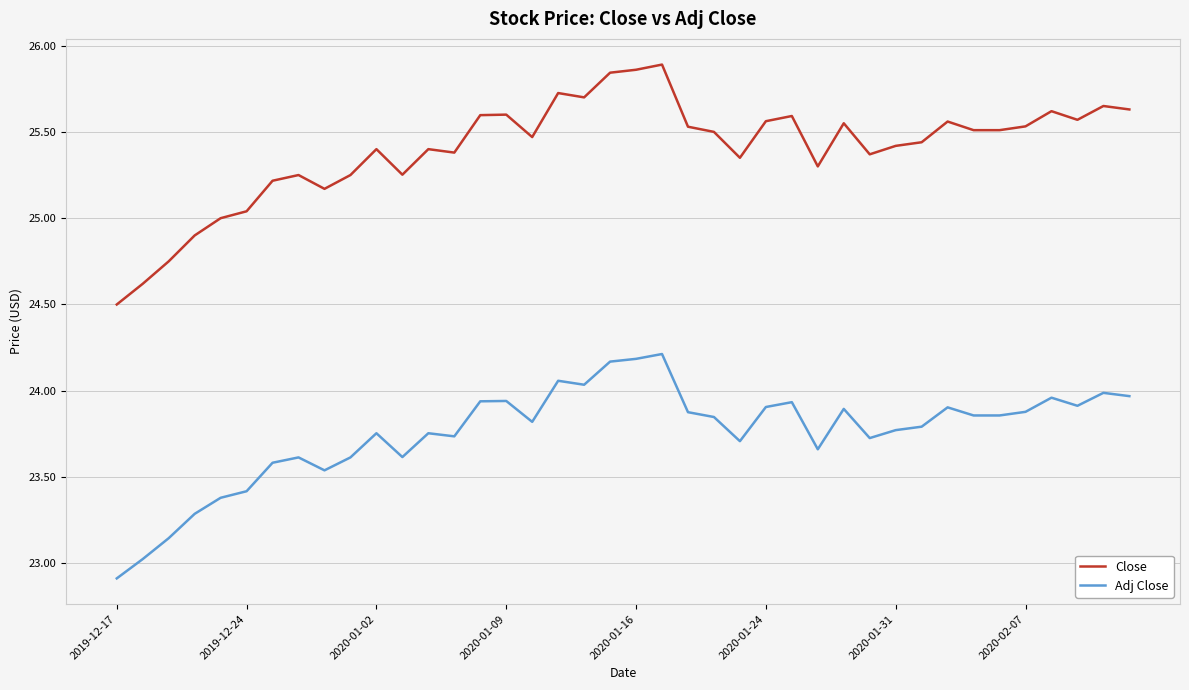

Is this an area chart (filled region under the line)?

No